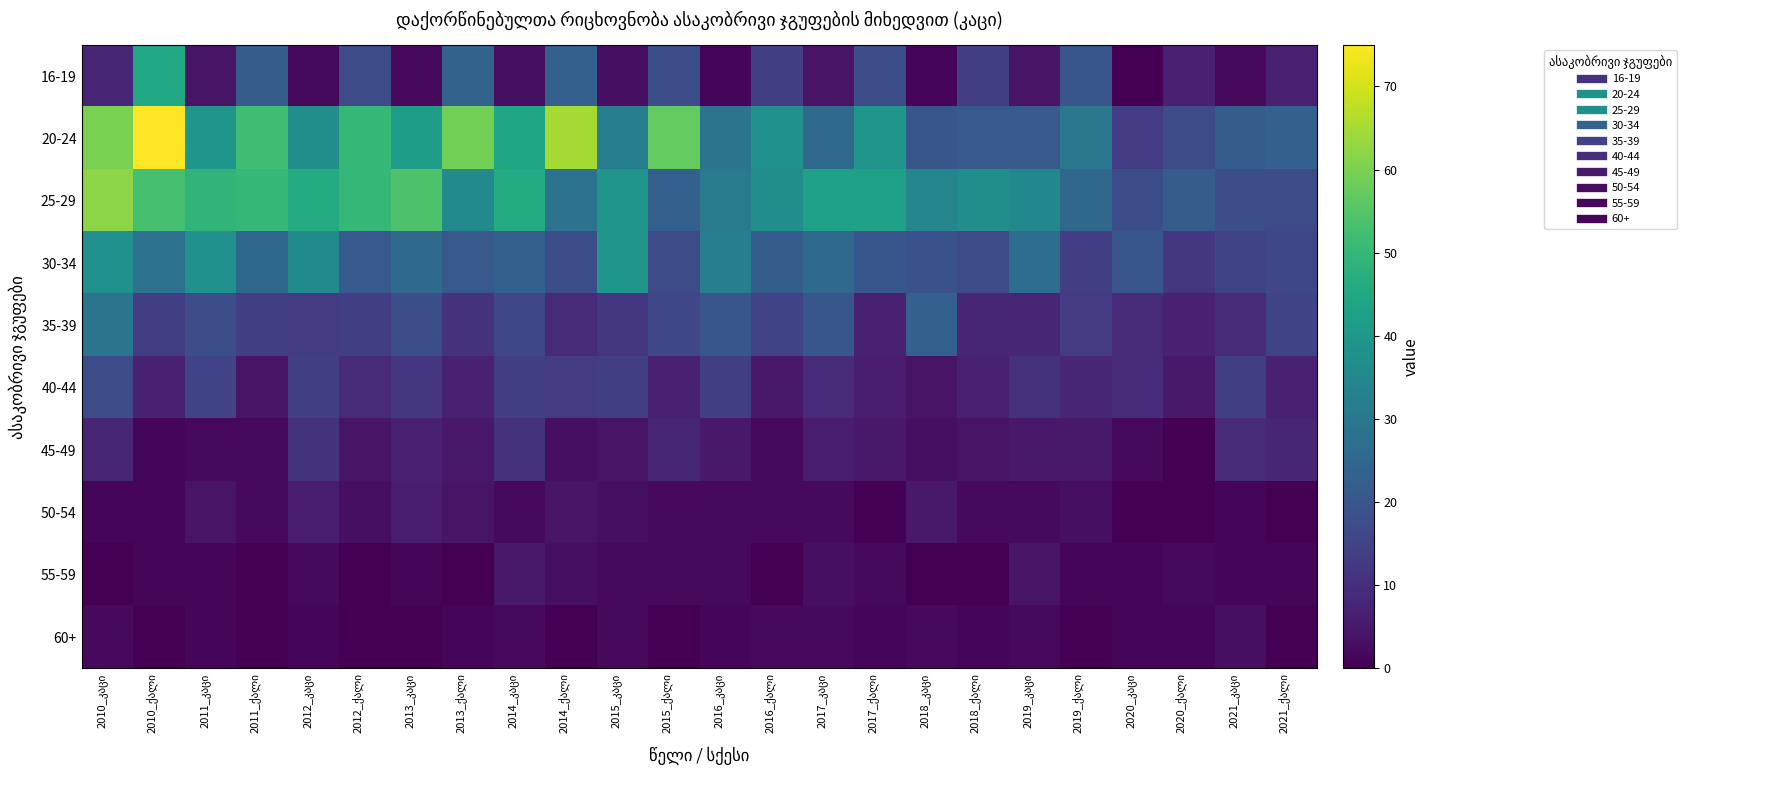

What is the total value across all series at 2013_ქალი?

168